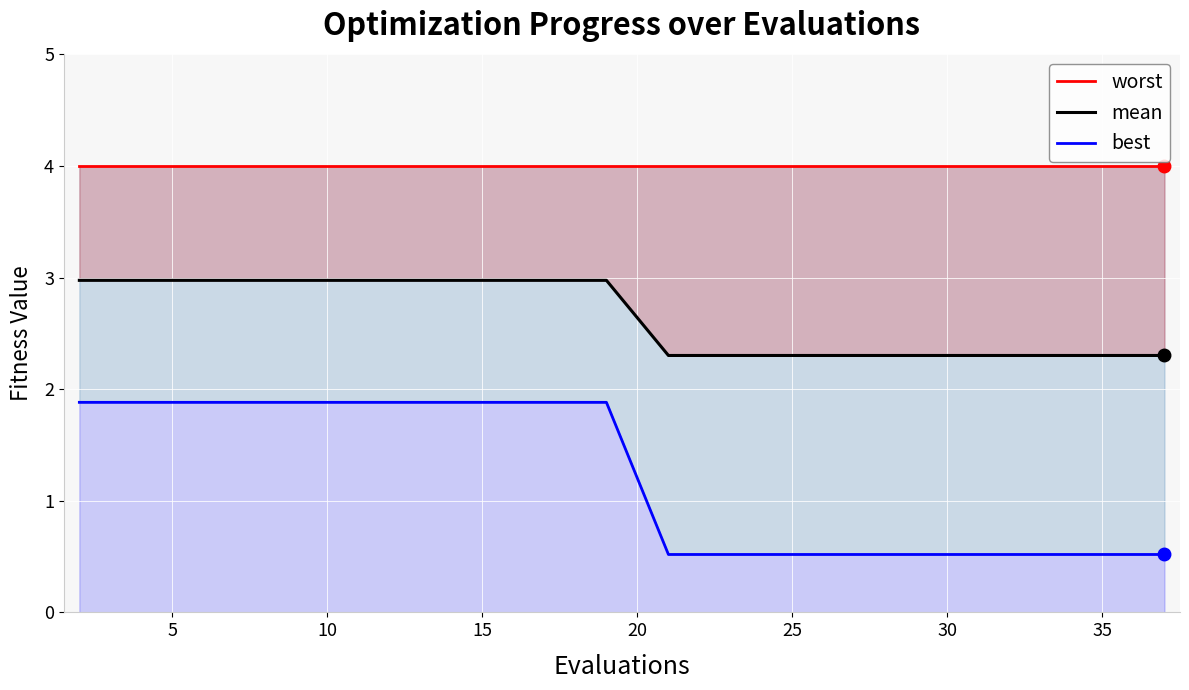

At 0, list the series in order from smallest to largest.

best, mean, worst